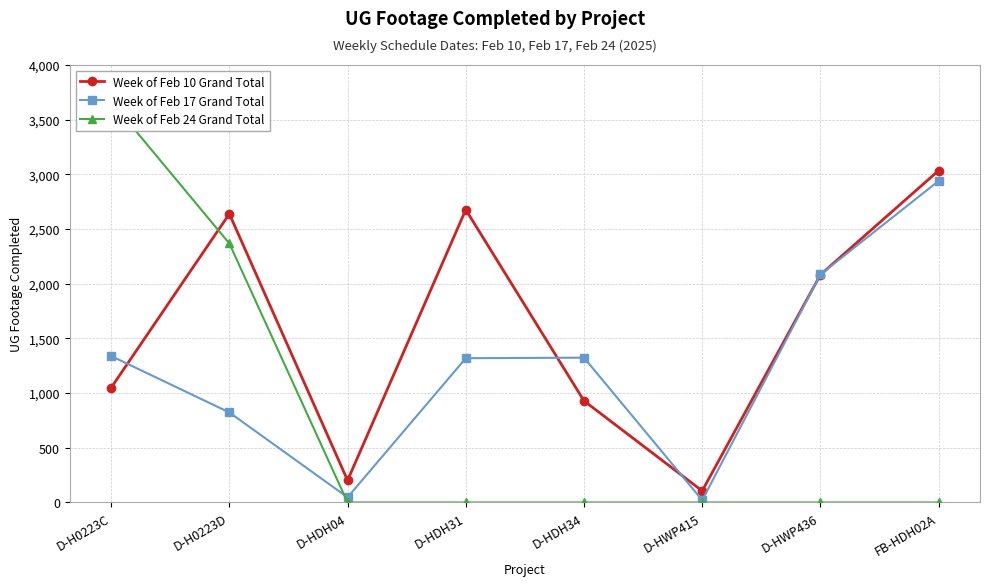

What is the spread (max minus min) of values at D-H0223C?

2619